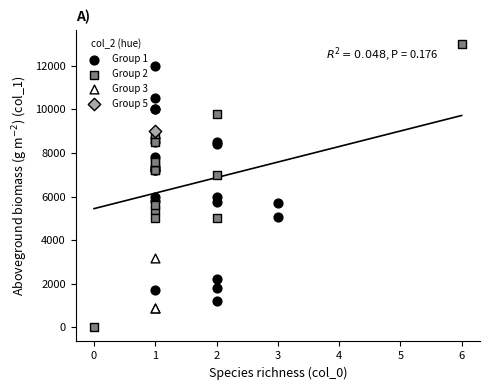

What are all the series names shown in the legend?

Group 1, Group 2, Group 3, Group 5